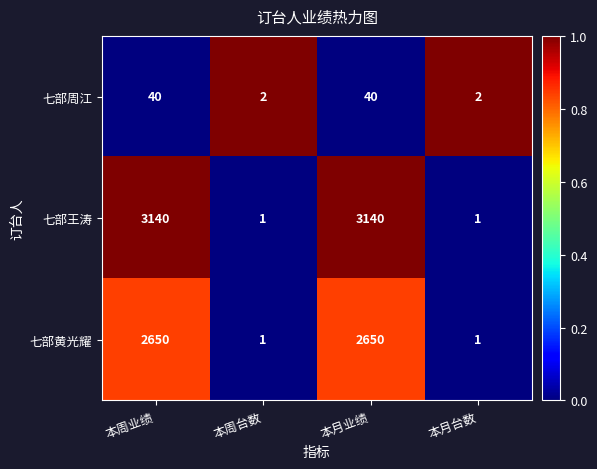

List the series in order of their peak value, highest first.

七部王涛, 七部黄光耀, 七部周江